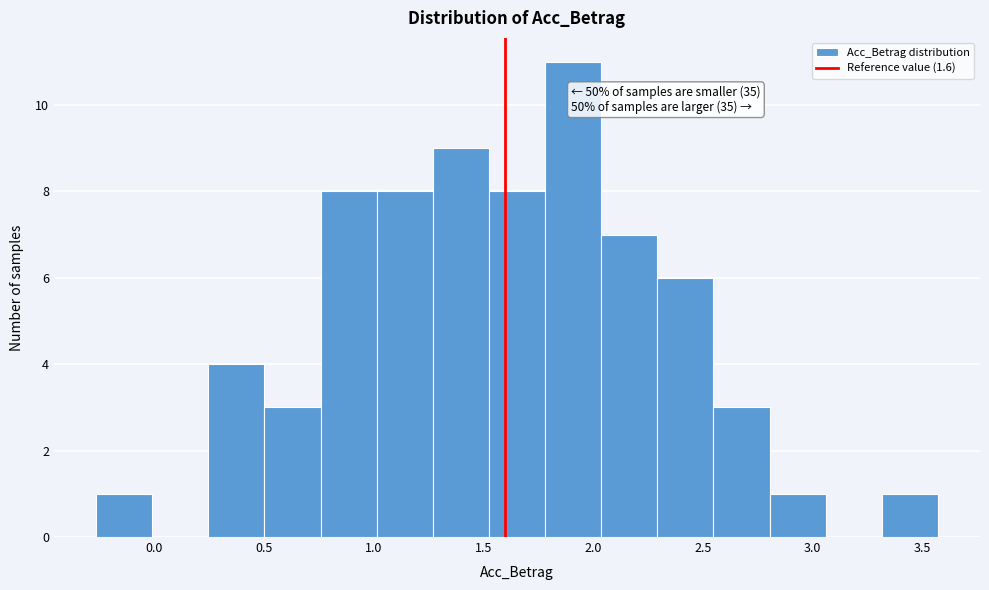

Over which range of the x-axis is the bar tallest?

1.80 to 2.05